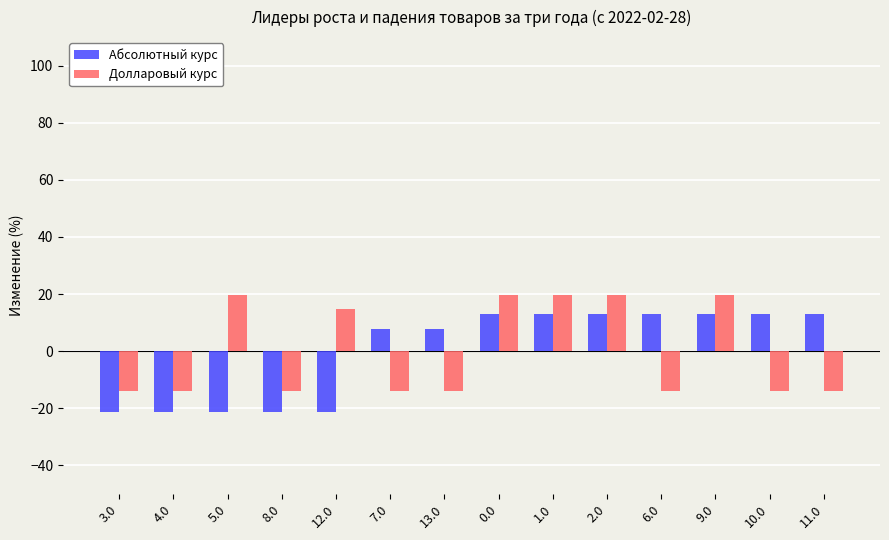

How many groups of bars are there?

14